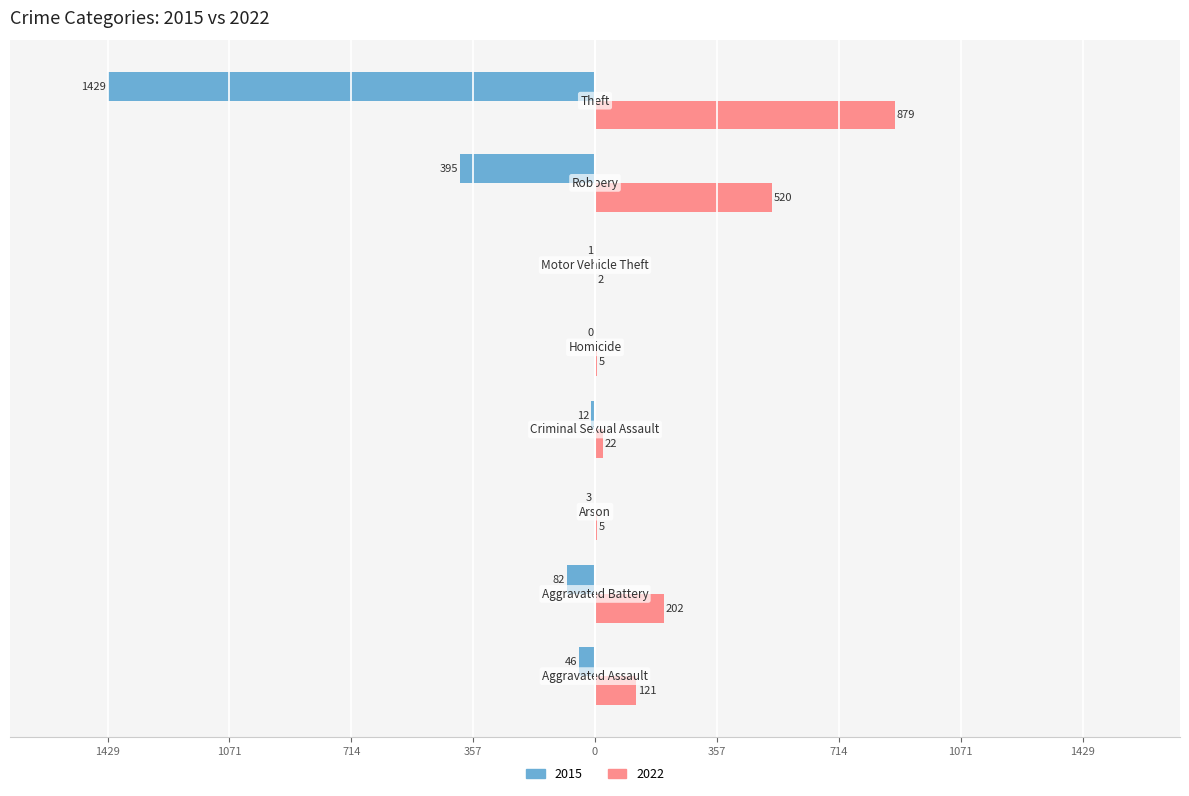

Rank the categories by 2022 value from highest to lowest.

Theft, Robbery, Aggravated Battery, Aggravated Assault, Criminal Sexual Assault, Arson, Homicide, Motor Vehicle Theft